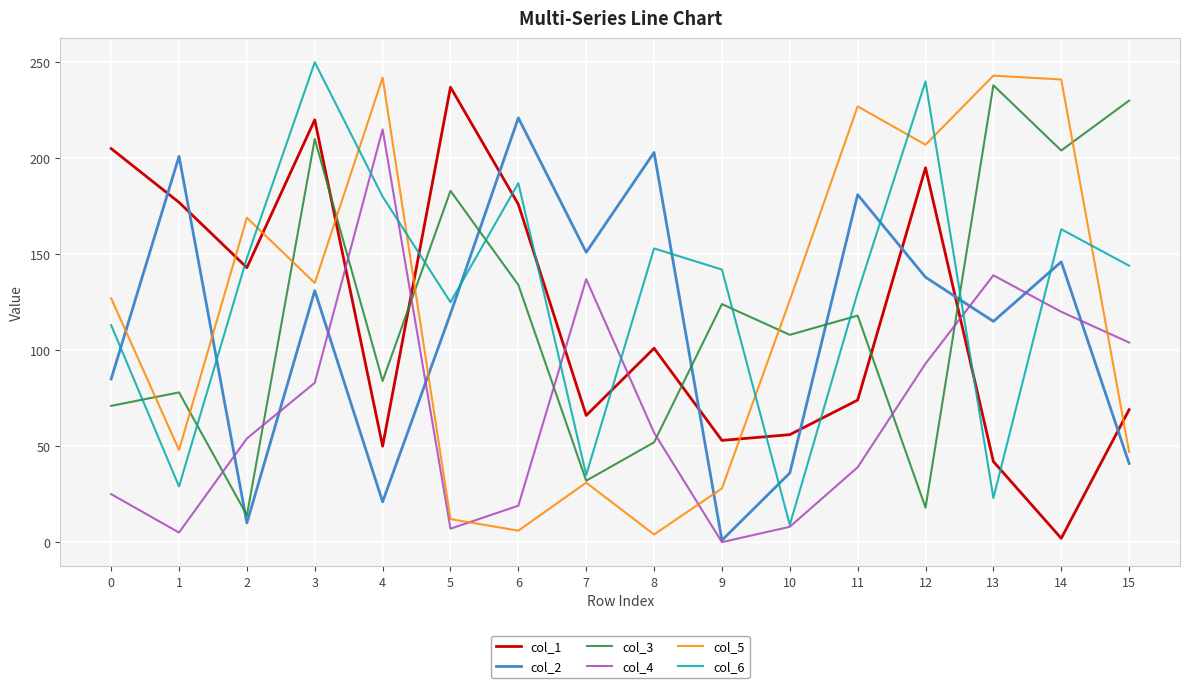

Which series ends up on top after the final intersection of col_5 and col_2?

col_5